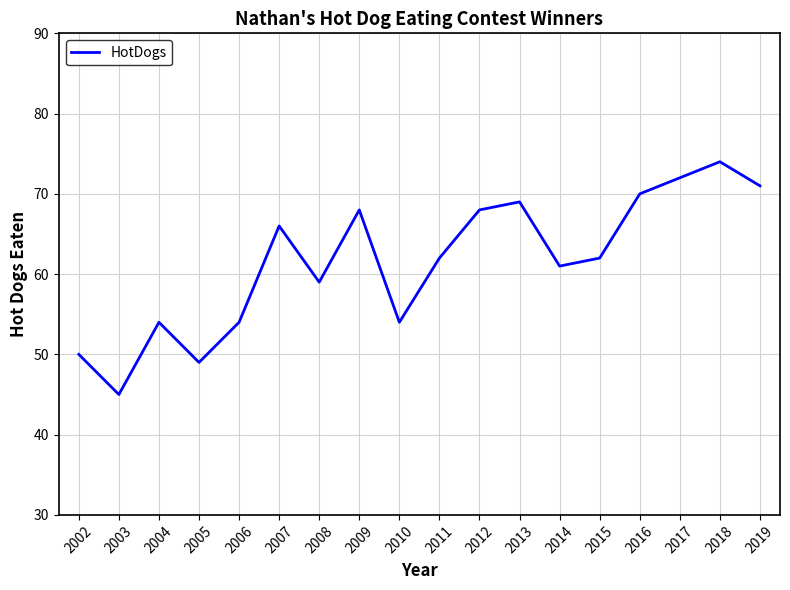

Is this an area chart (filled region under the line)?

No